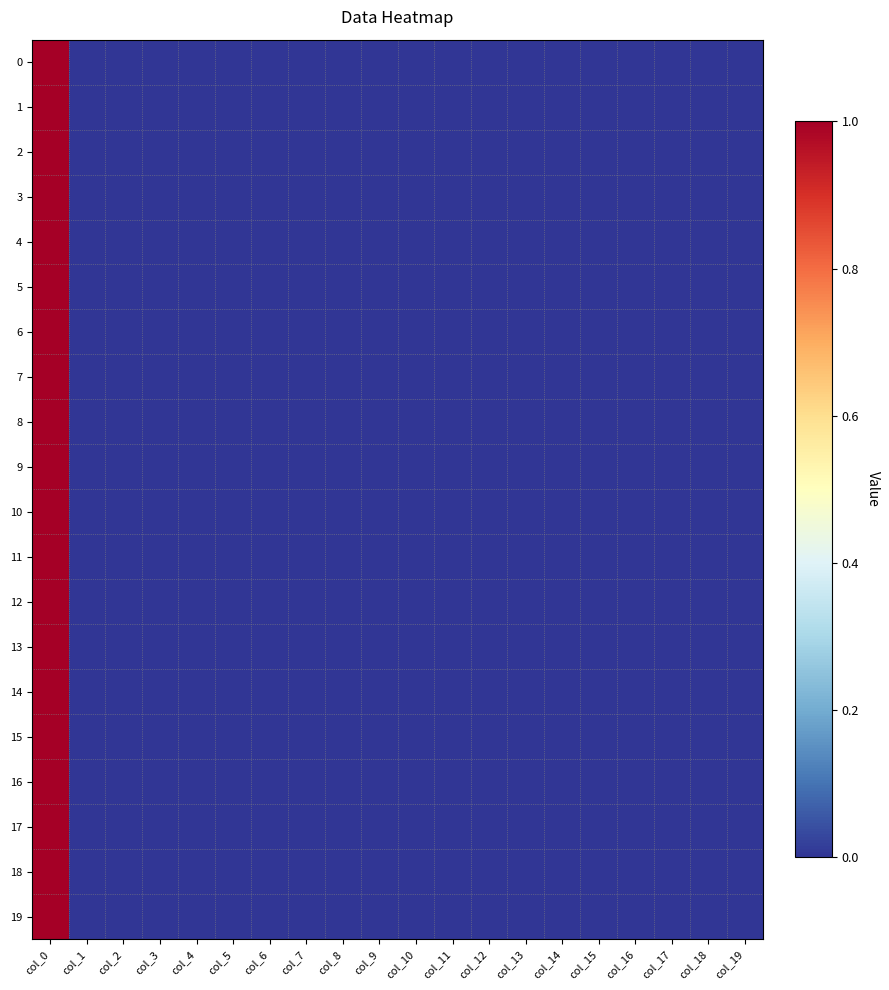

At how many categories does at least one series exceed 0?

1